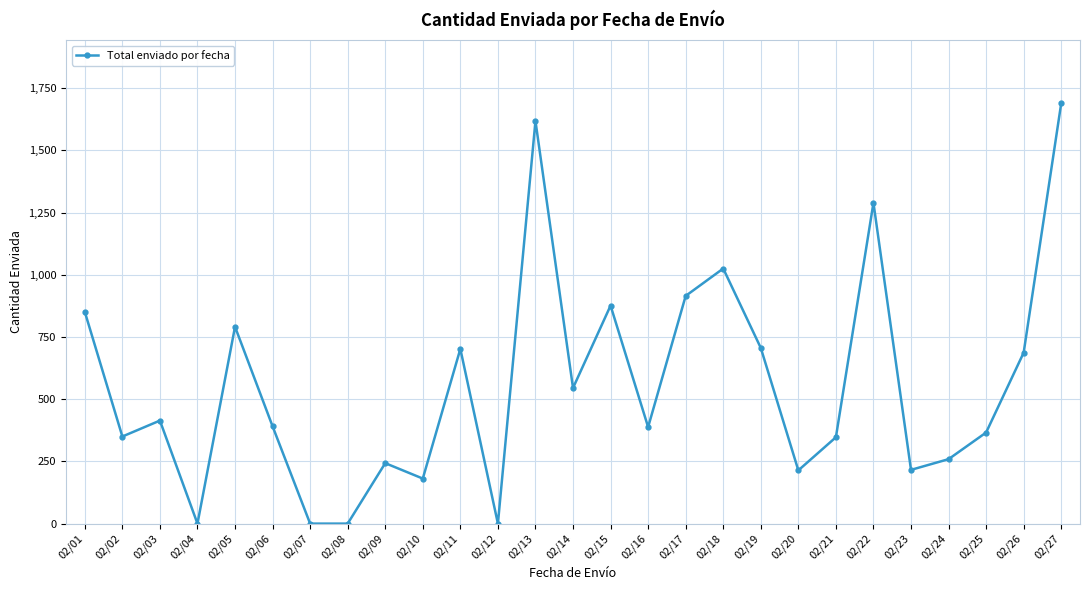

What is the sum of the values at 02/11 and 02/06?

1093